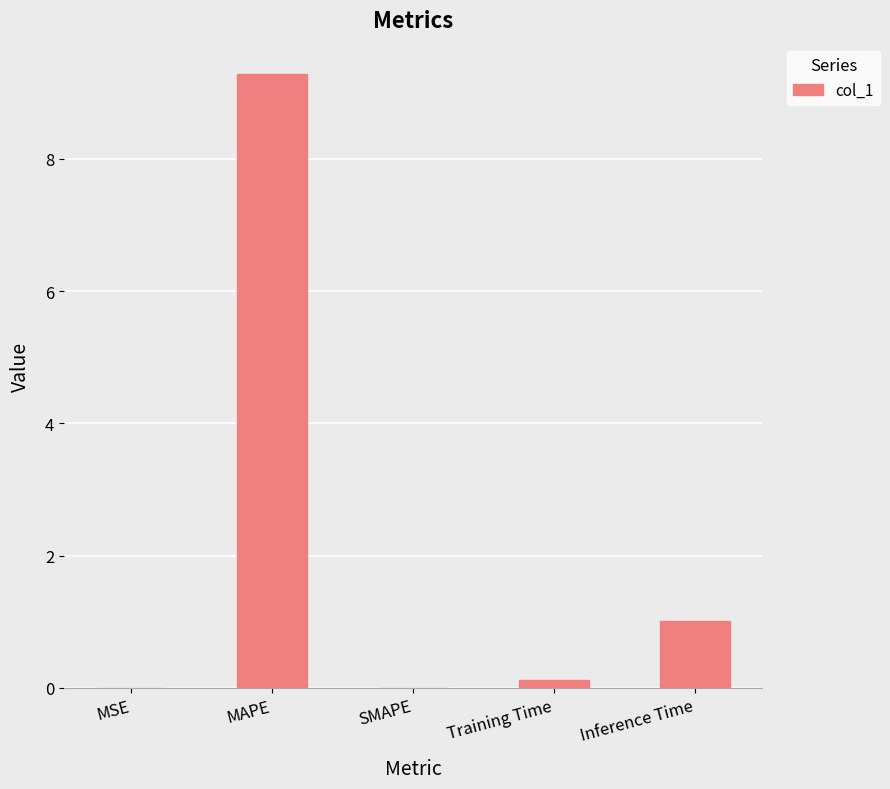

What is the sum of all values?

10.4